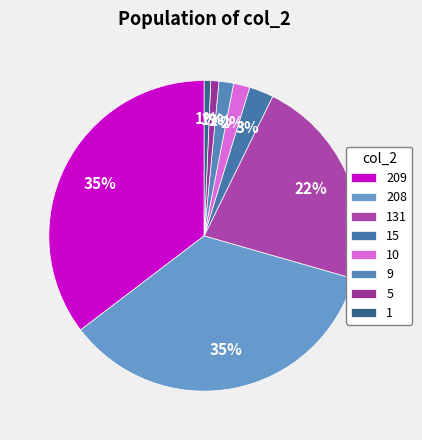

How many segments does this pie chart have?

8